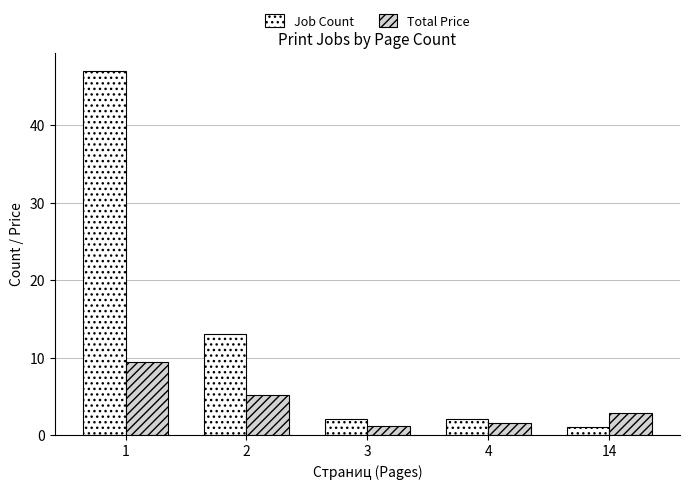

What is the maximum value for Total Price?

9.4